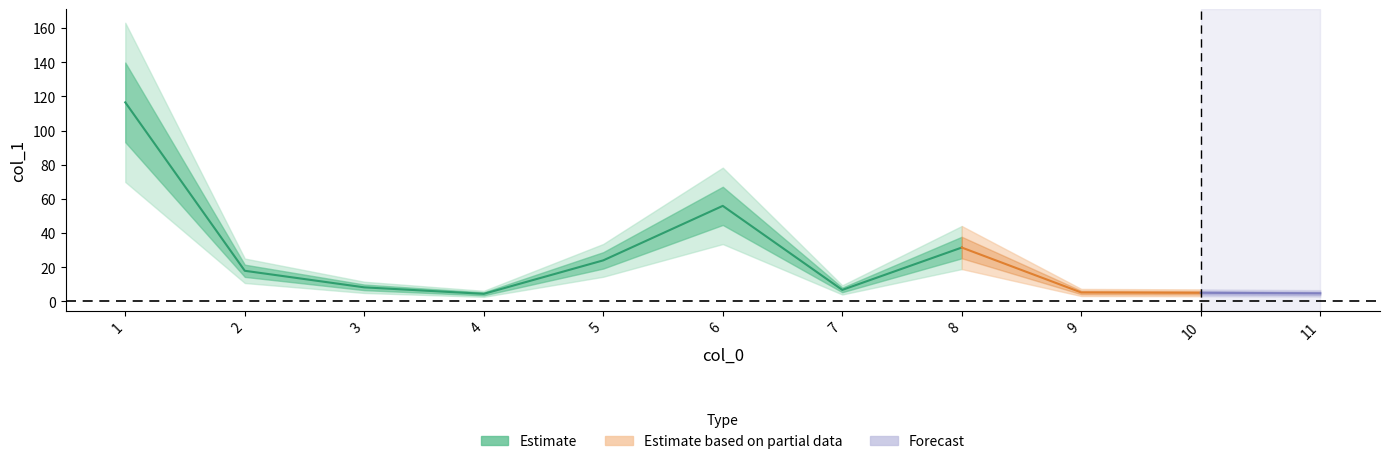

How many interior local valleys (lower than both neighbors) does the data have?

2